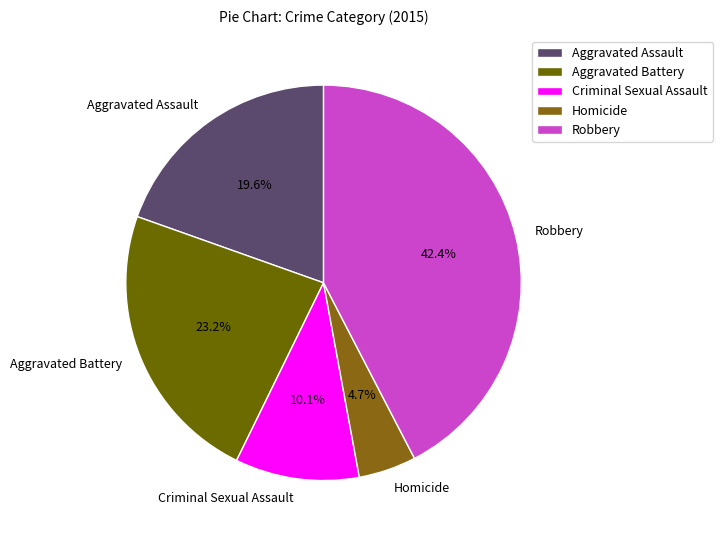

Rank the categories by value from lowest to highest.

Homicide, Criminal Sexual Assault, Aggravated Assault, Aggravated Battery, Robbery